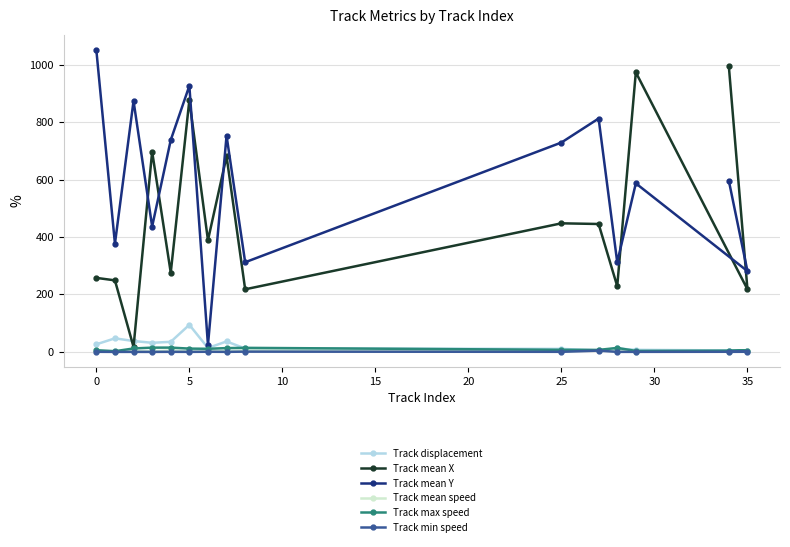

At which category is the sum across all series the highest?

5